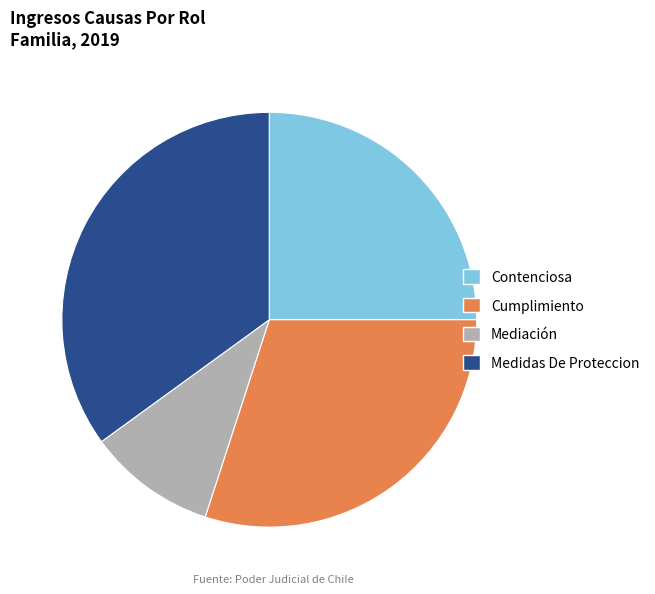

Does Contenciosa represent more than half of the total?

No